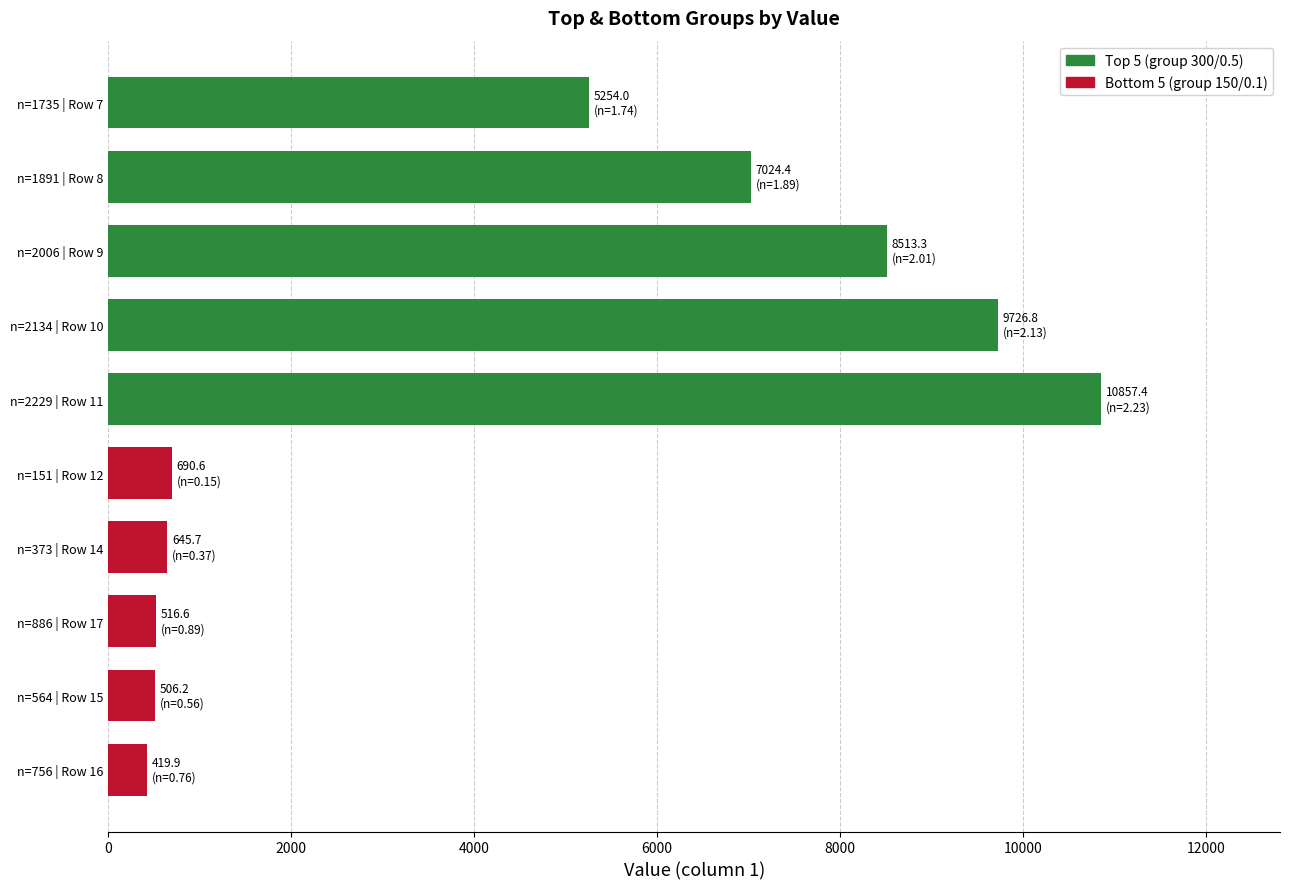

What is the minimum value shown in the chart?

419.9